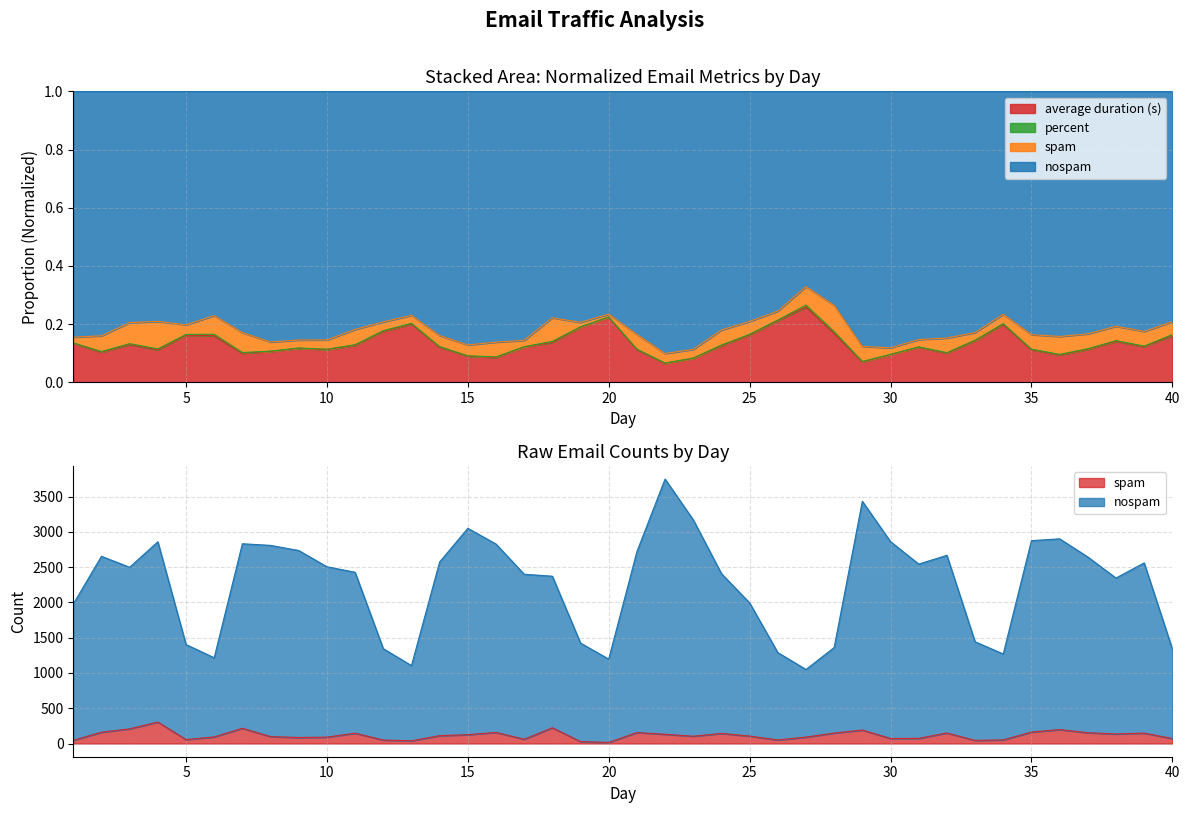

At 33, list the series in order from smallest to largest.

spam, nospam